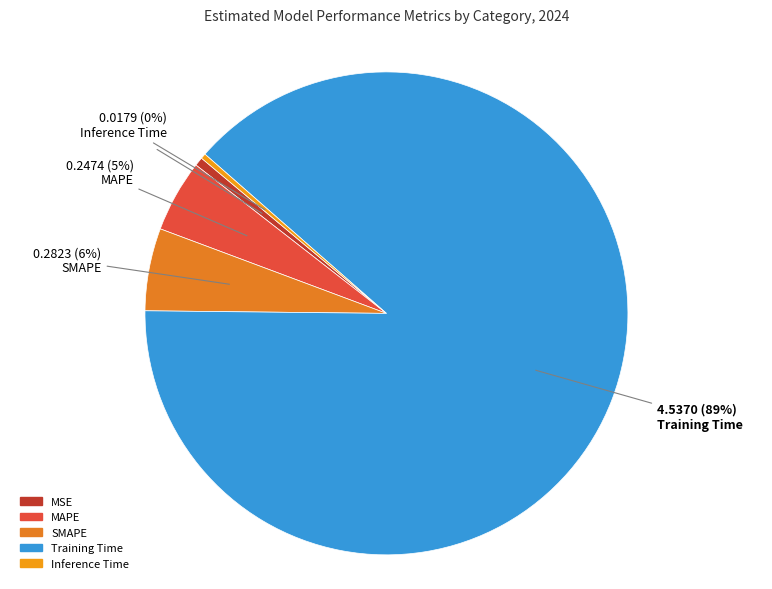

Does MAPE account for over 50% of the chart?

No